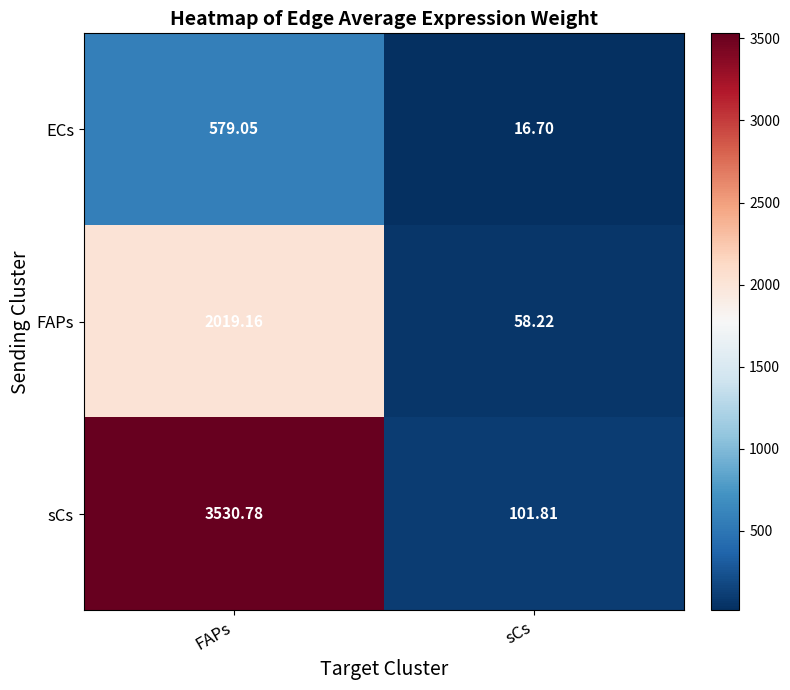

At how many categories does at least one series exceed 376?

1